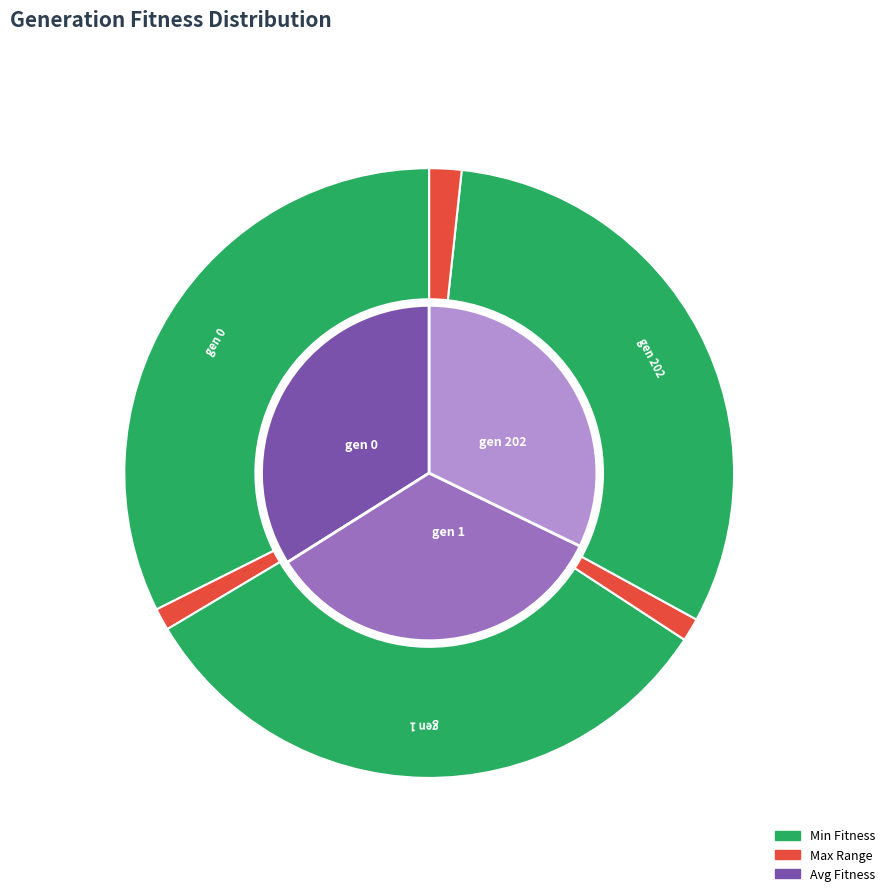

Is it true that gen 202 is 39% of the pie?

False